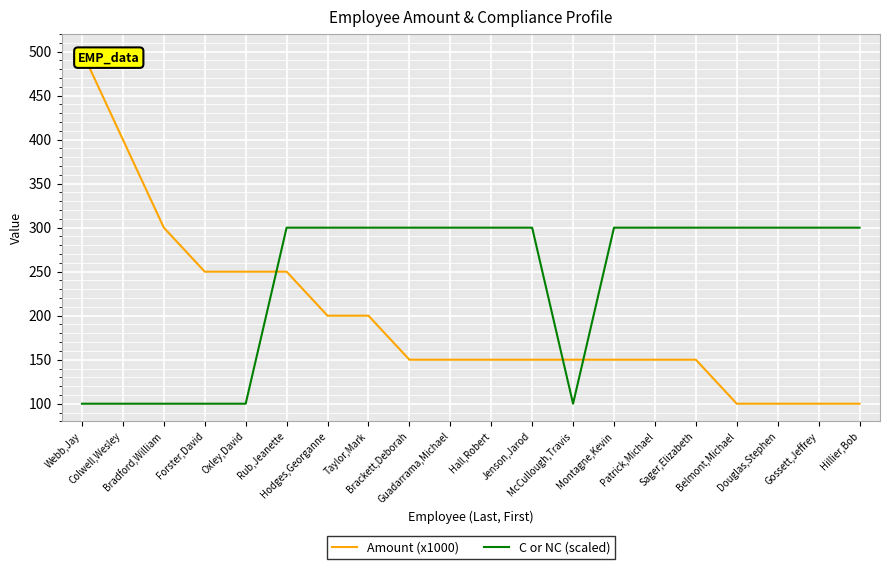

What is the sum of all Amount (x1000) values?

3950